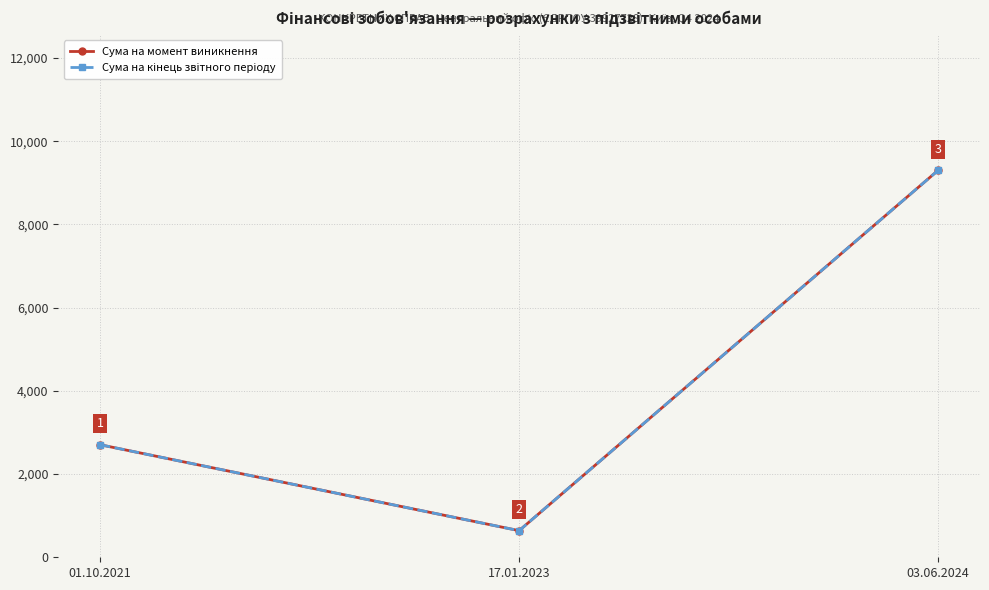

How many values in the Сума на кінець звітного періоду series exceed 2705?

1